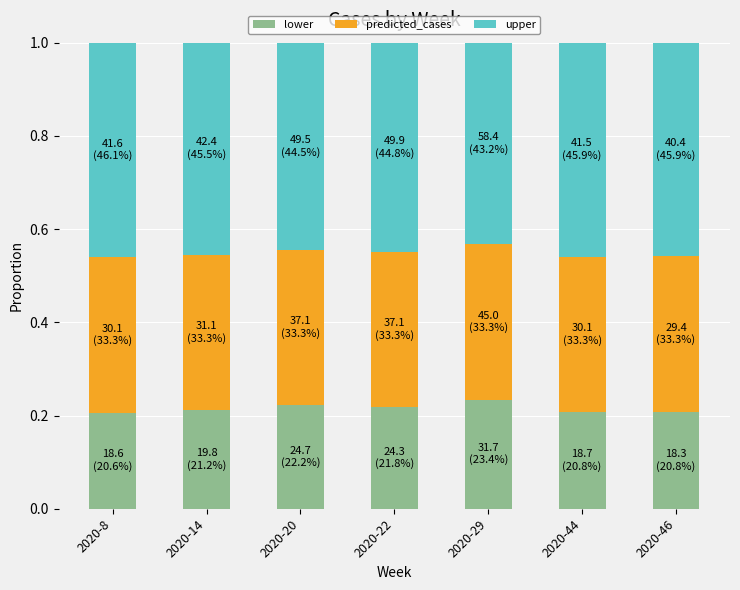

What is the sum of all lower values?

1.5